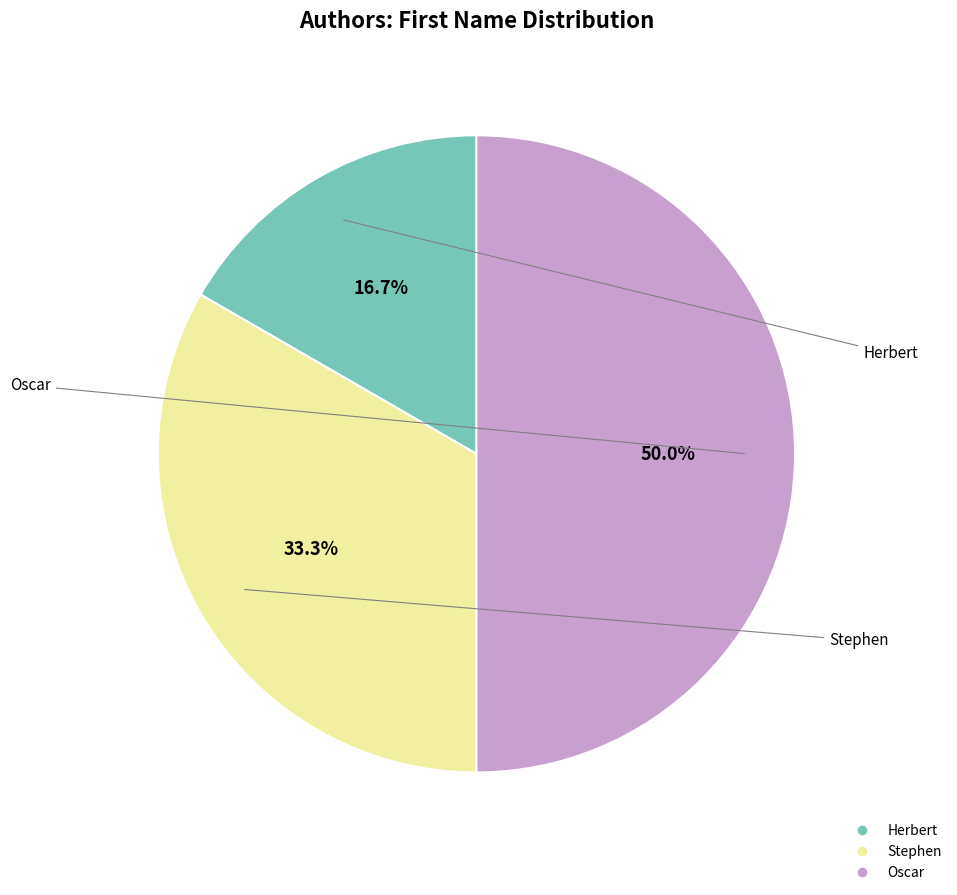

What is the total percentage of Oscar and Stephen?

83.3%